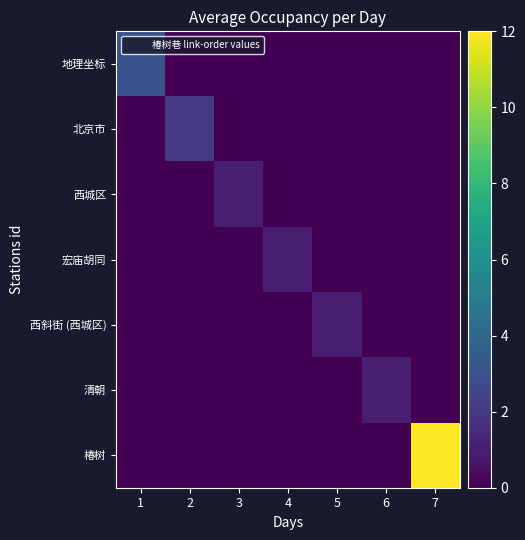

What is the spread (max minus min) of values at 3?

1